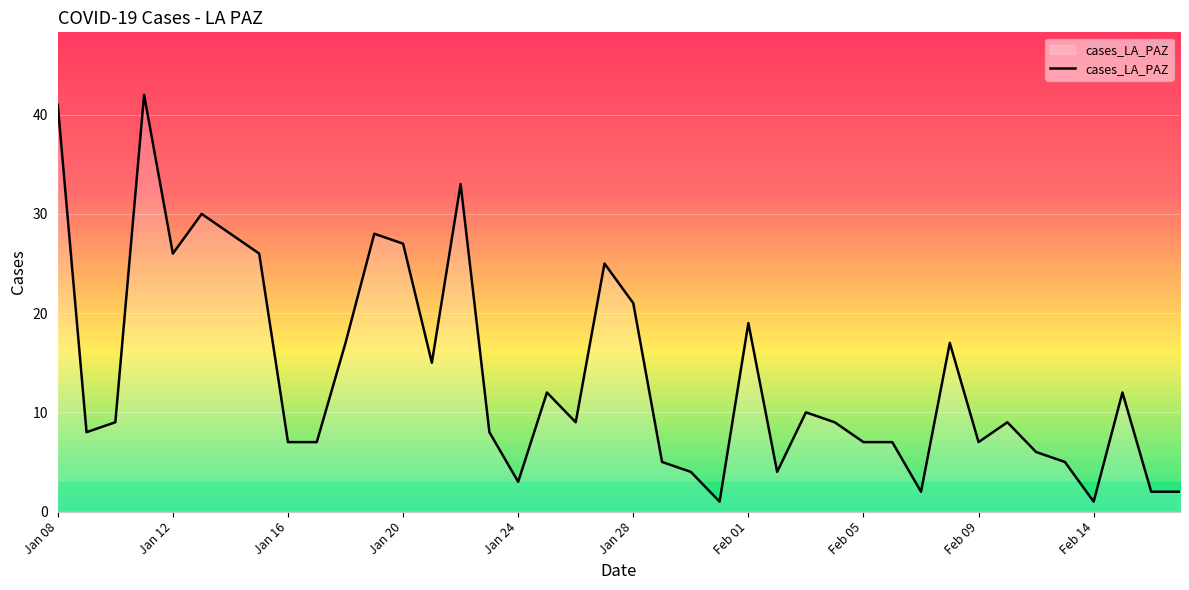

How many distinct data groups are displayed?

1